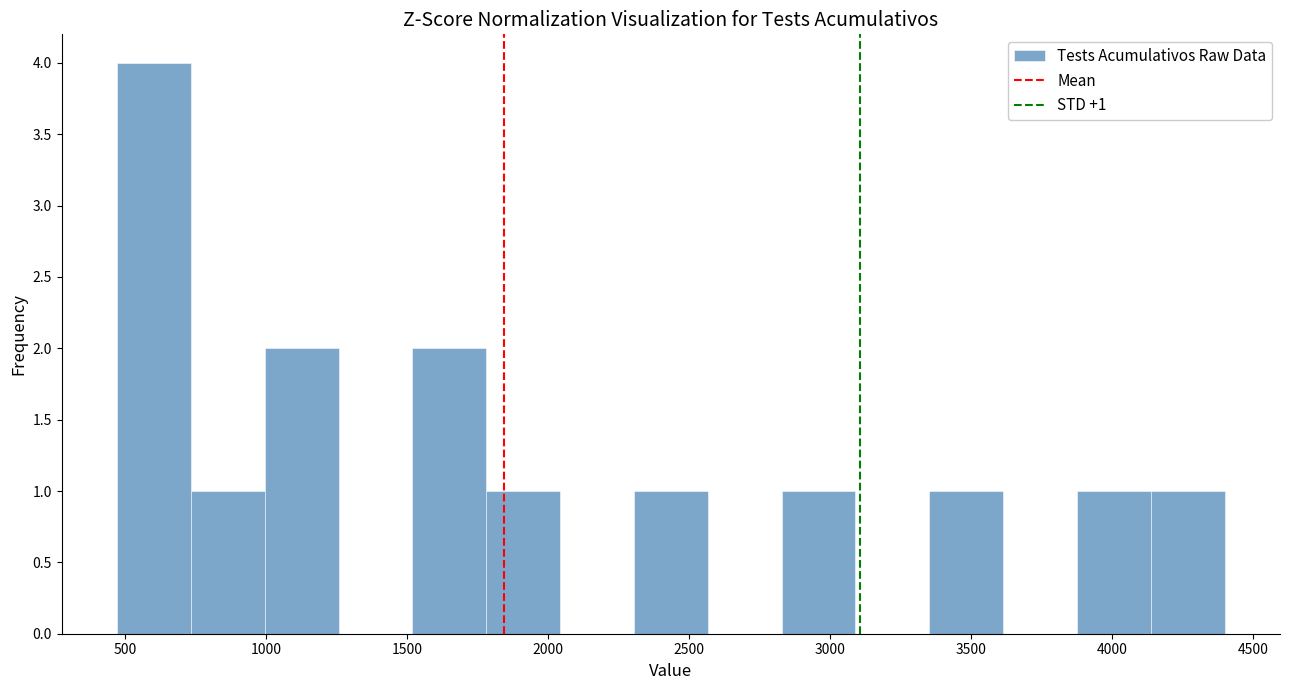

Over which range of the x-axis is the bar tallest?

450 to 750